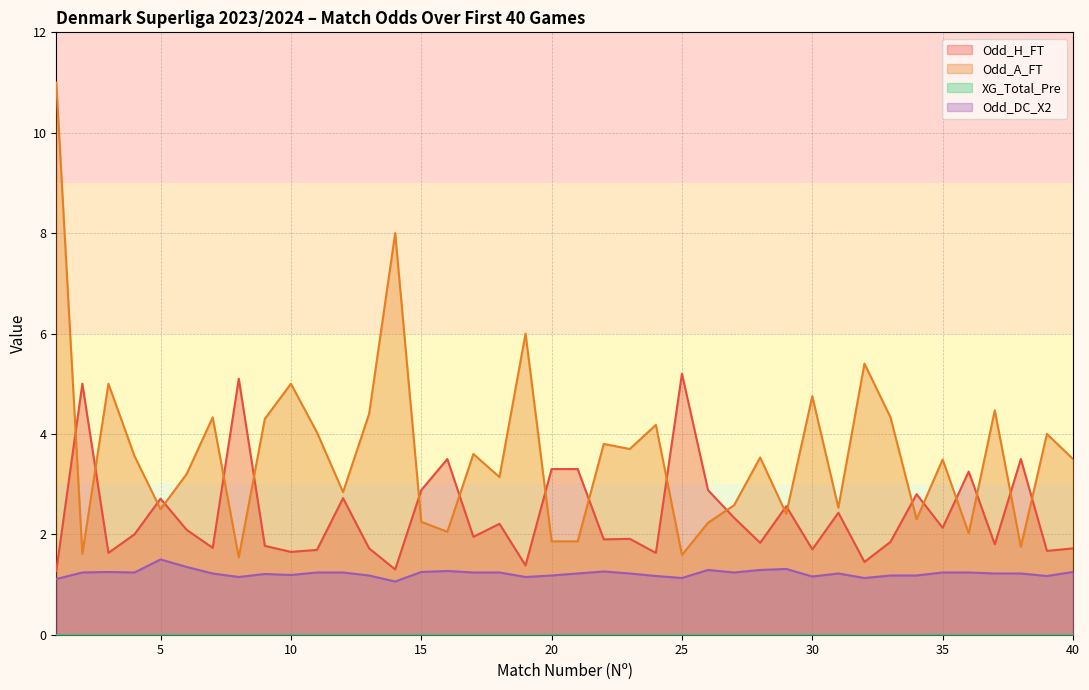

List the labels in order of Odd_A_FT value, smallest first.

8, 25, 2, 38, 20, 21, 36, 16, 26, 15, 34, 29, 5, 31, 27, 12, 18, 6, 35, 40, 28, 4, 17, 23, 22, 39, 11, 24, 9, 7, 33, 13, 37, 30, 3, 10, 32, 19, 14, 1